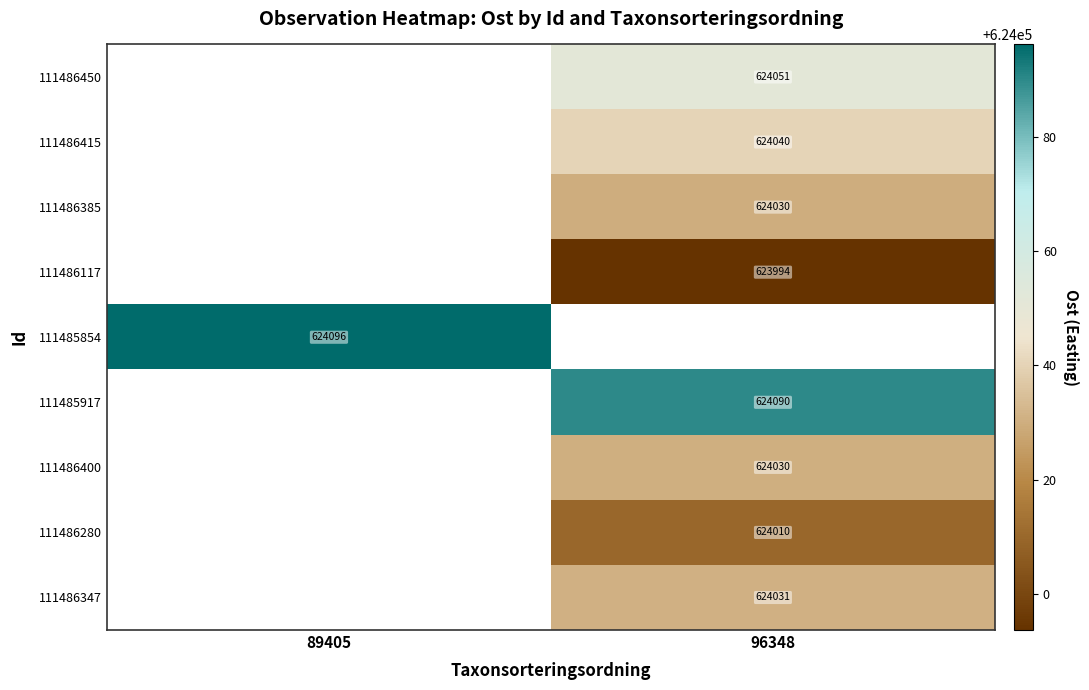

True or false: 111486450 has a value of 958590.6 at 96348.

False